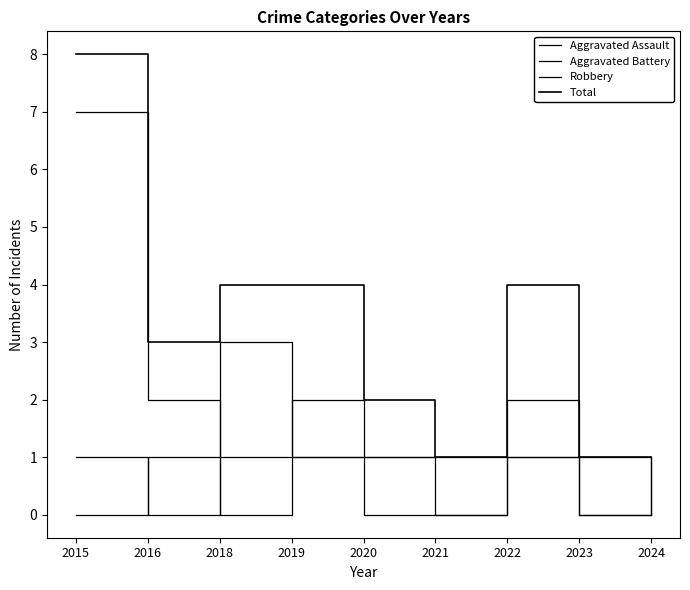

How many lines are shown in the chart?

4